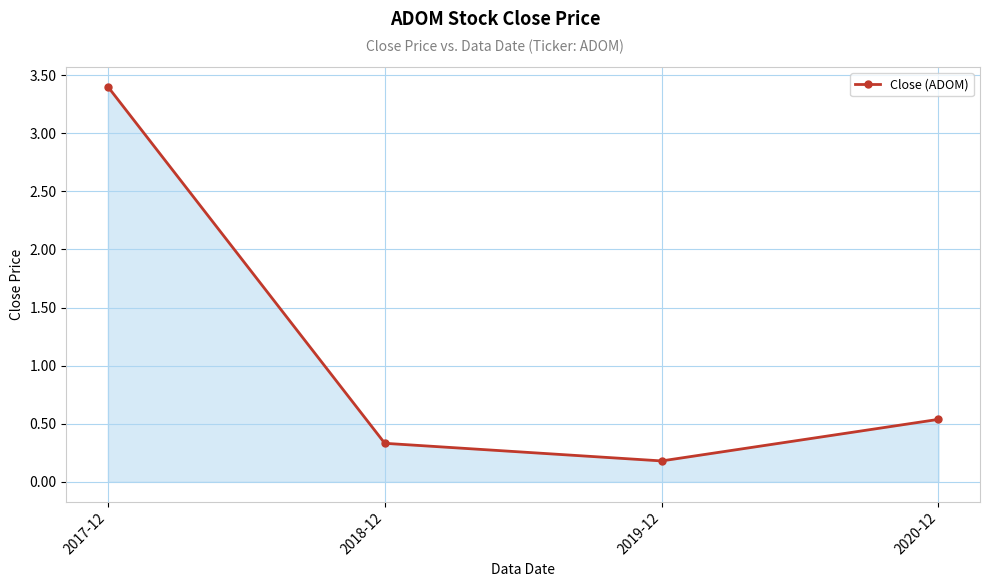

What is the maximum value shown in the chart?

3.4